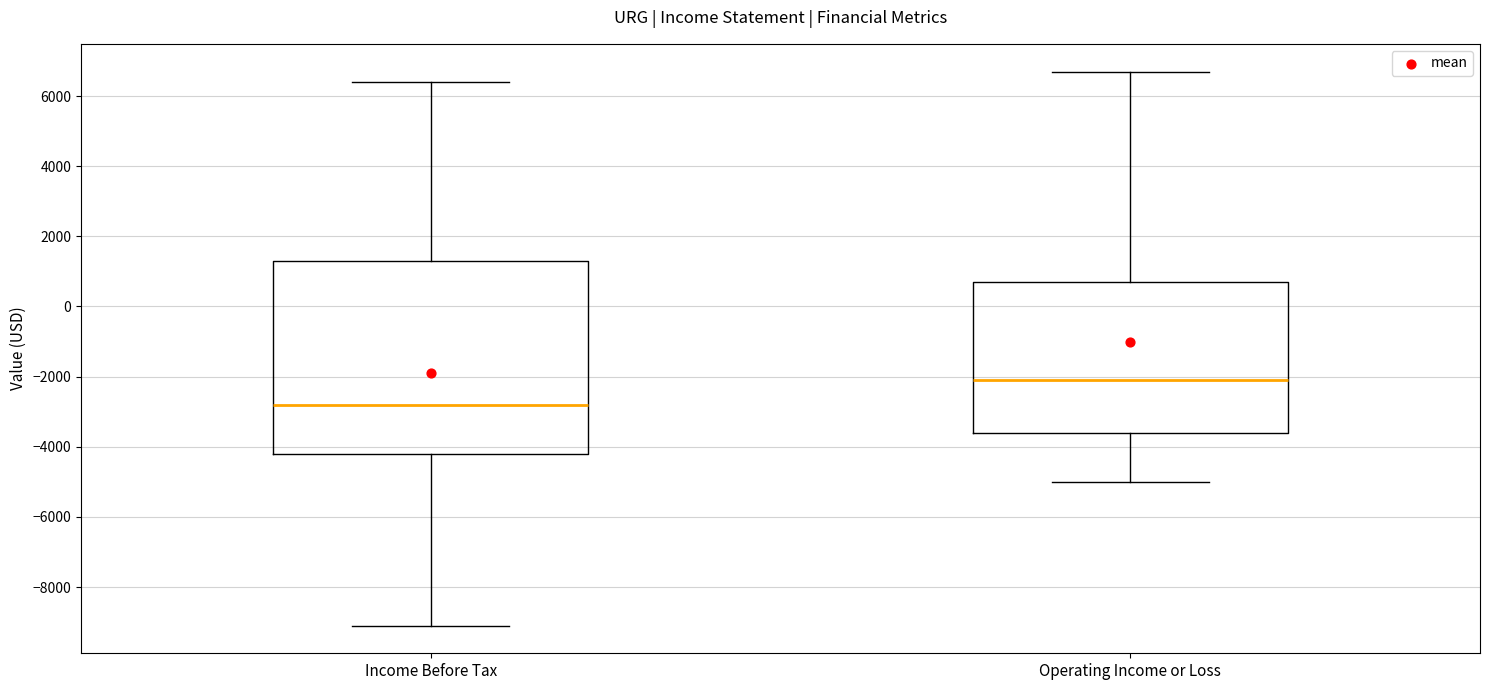

Which box's median line is the highest?

Operating Income or Loss